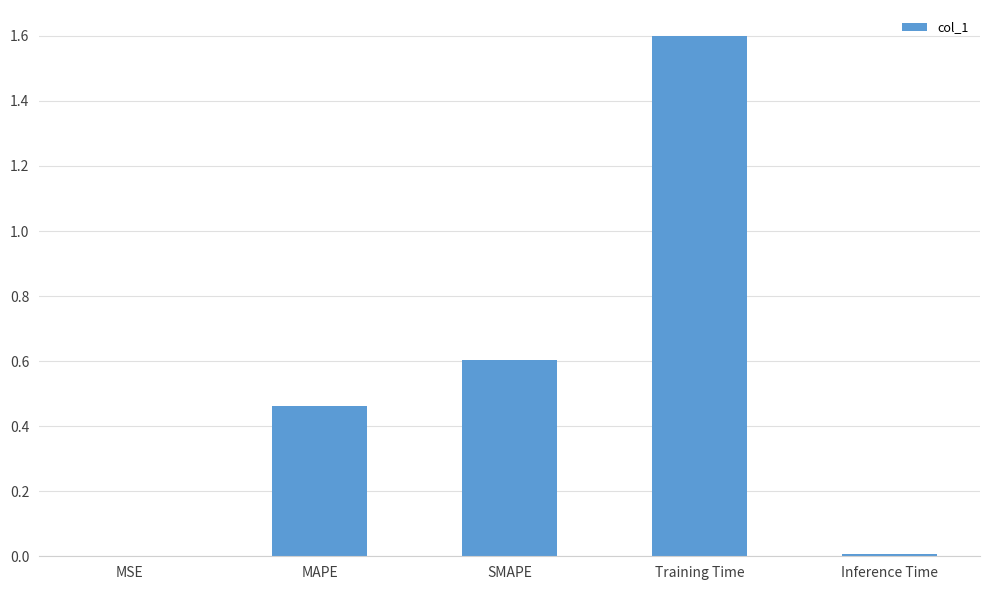

What is the greatest value displayed?

1.6